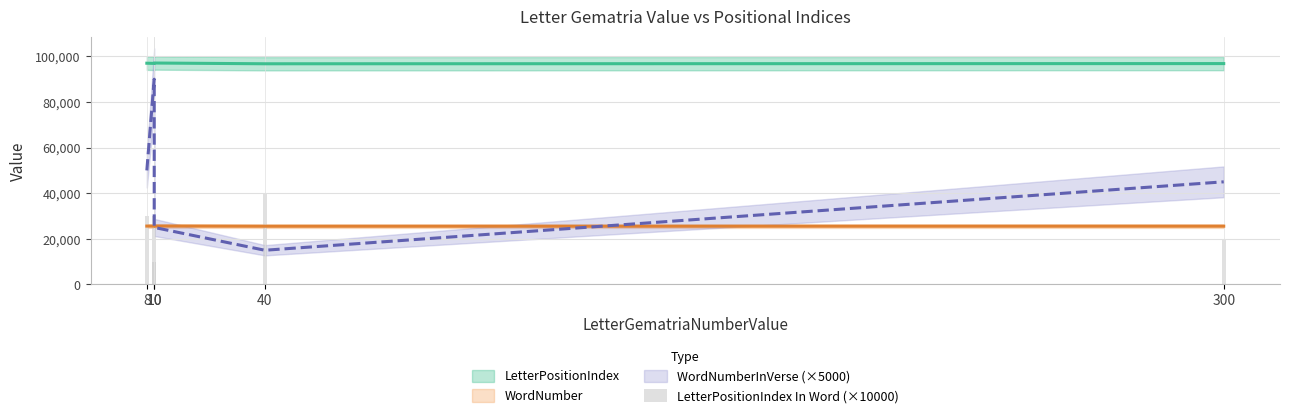

What is the difference between the second highest and minimum values?

20000